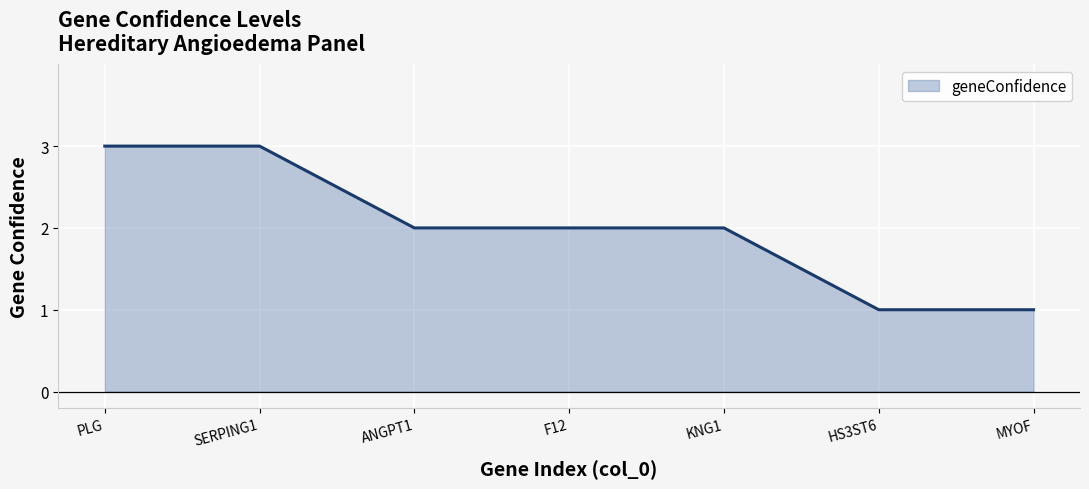

True or false: the data has more than 2 interior local peaks.

False